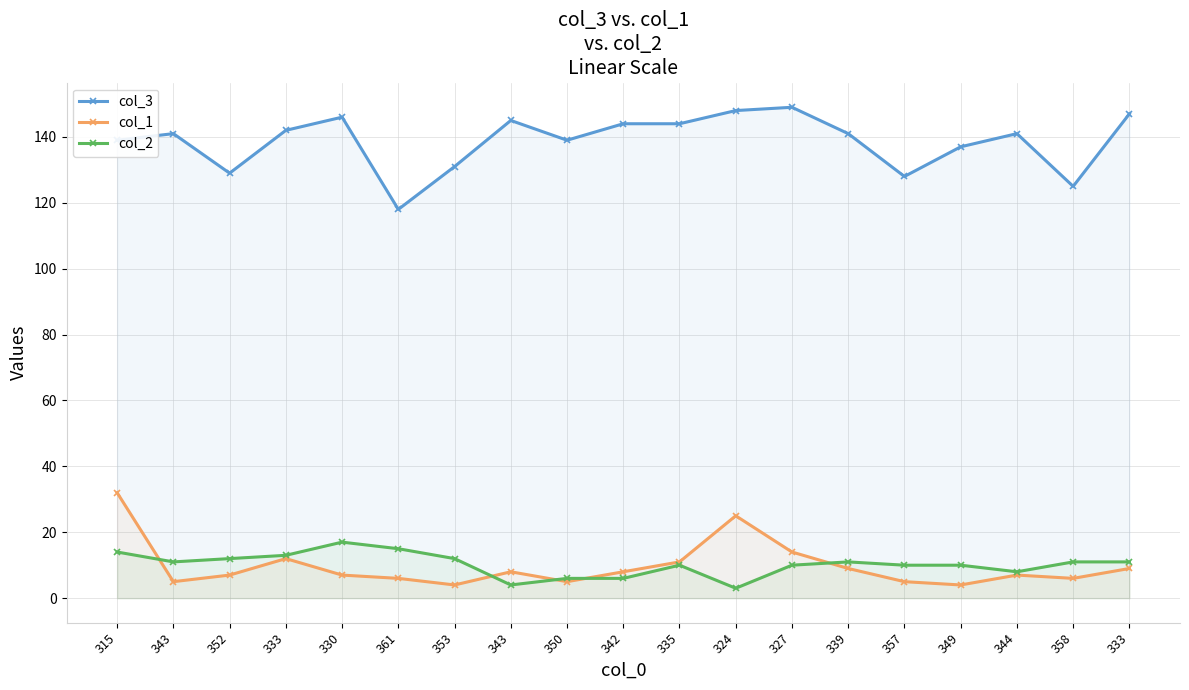

True or false: col_1 has a value of 9 at 361.

False